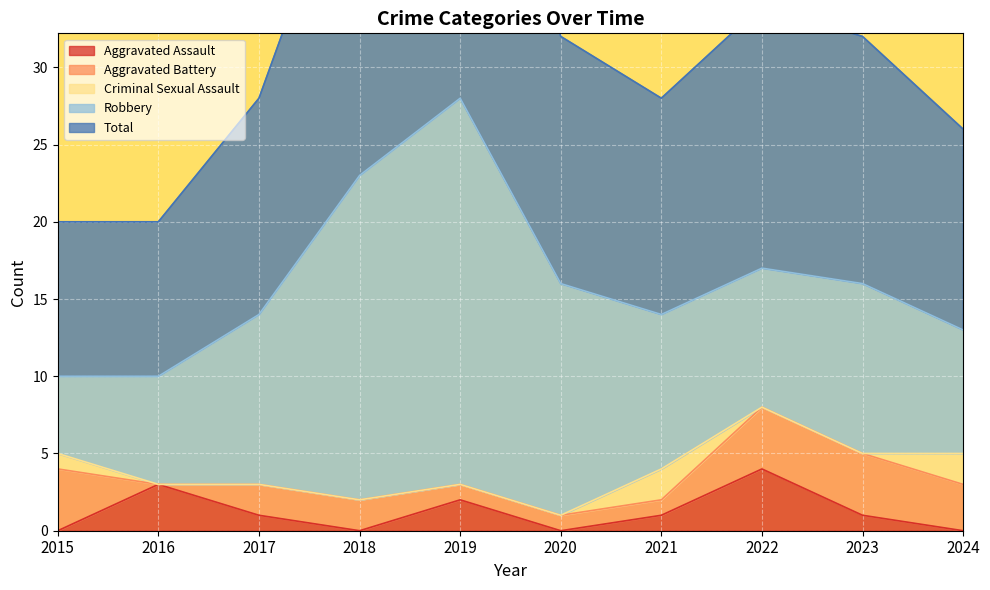

The value of Criminal Sexual Assault at 2023 is 0. True or false?

True